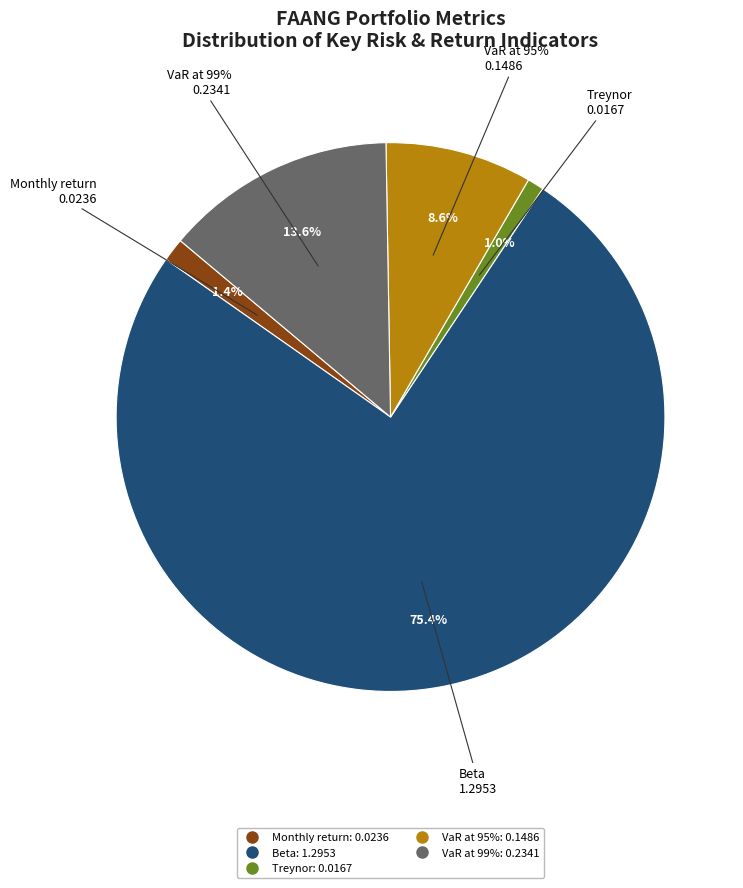

Rank the categories by value from highest to lowest.

Beta, VaR at 99%, VaR at 95%, Monthly return, Treynor